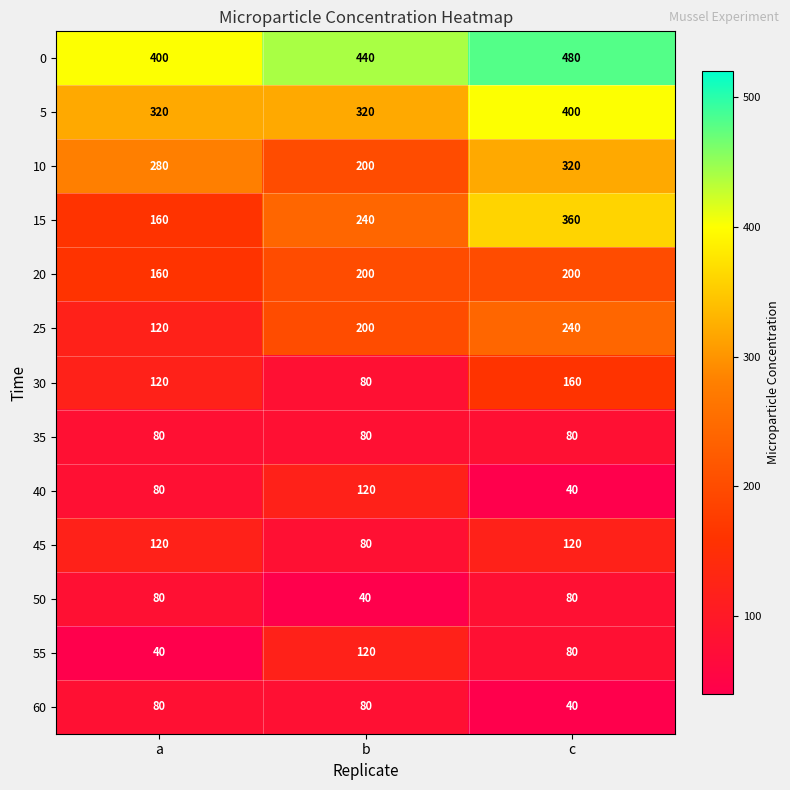

True or false: 5 has a value of 320 at b.

True